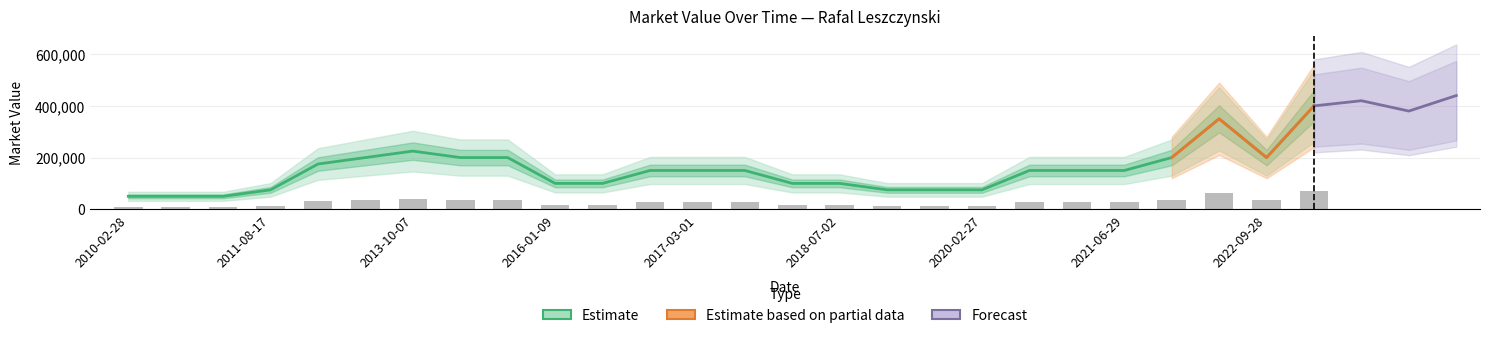

What value does the data have at 2016-01-09, to the nearest 100?

100000